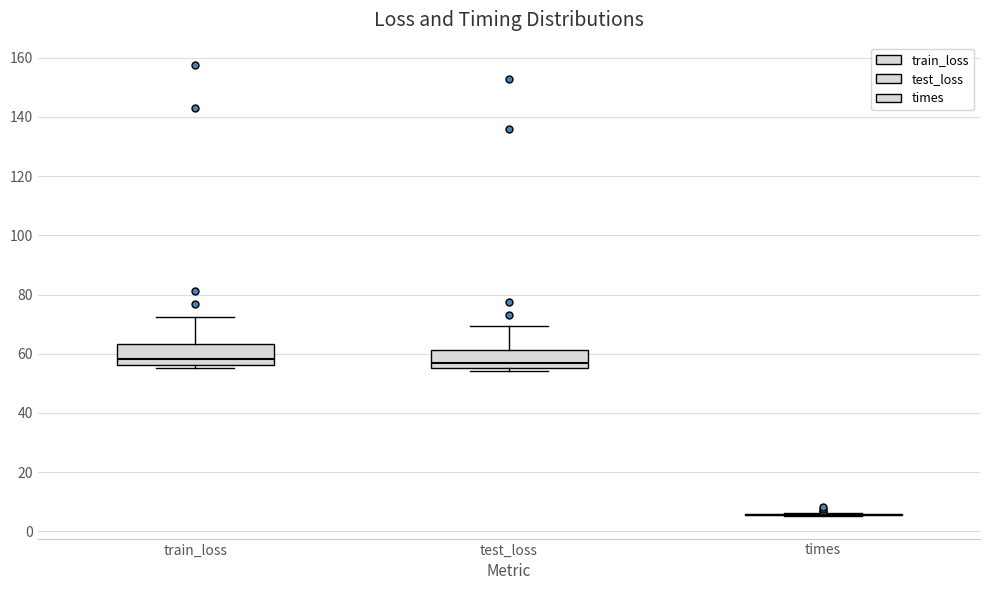

Where is the lower edge of the box for test_loss on the y-axis? The values are not printed on the chart, so give them approximately, as read against the axis.

56